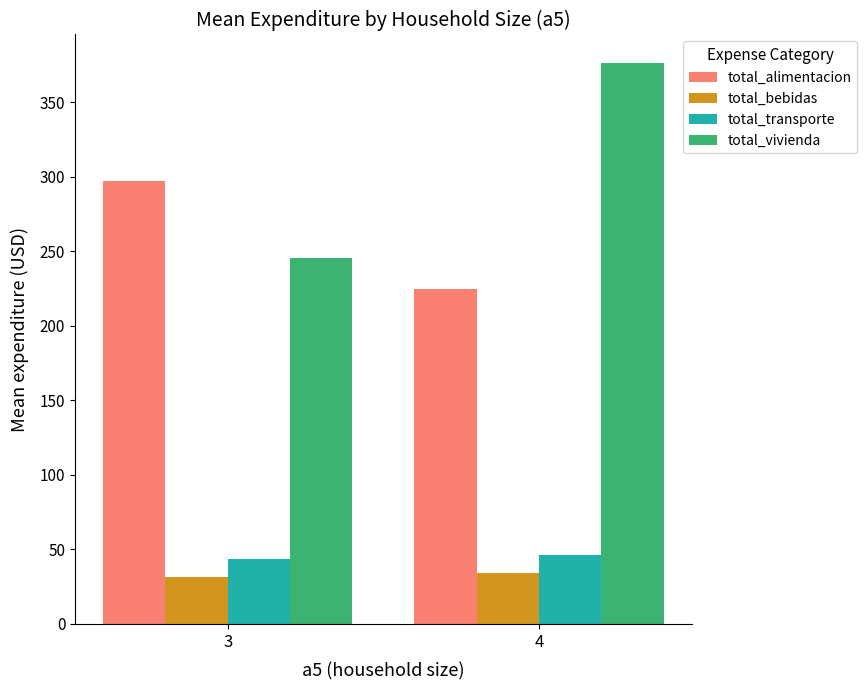

What is the maximum value shown in the chart?

376.6